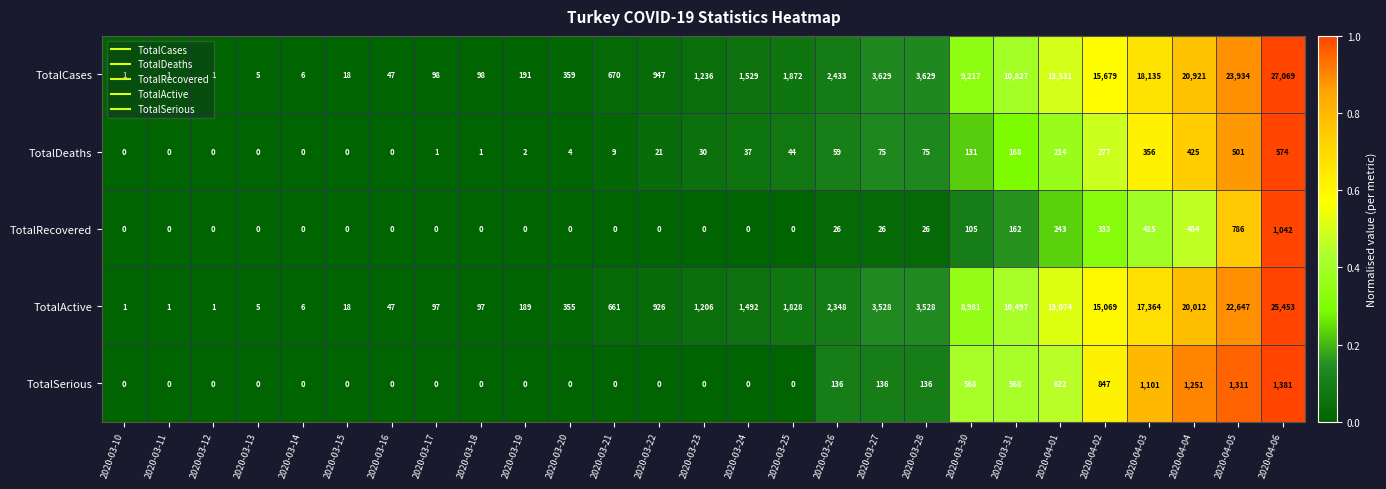

At which category is the sum across all series the highest?

2020-04-06